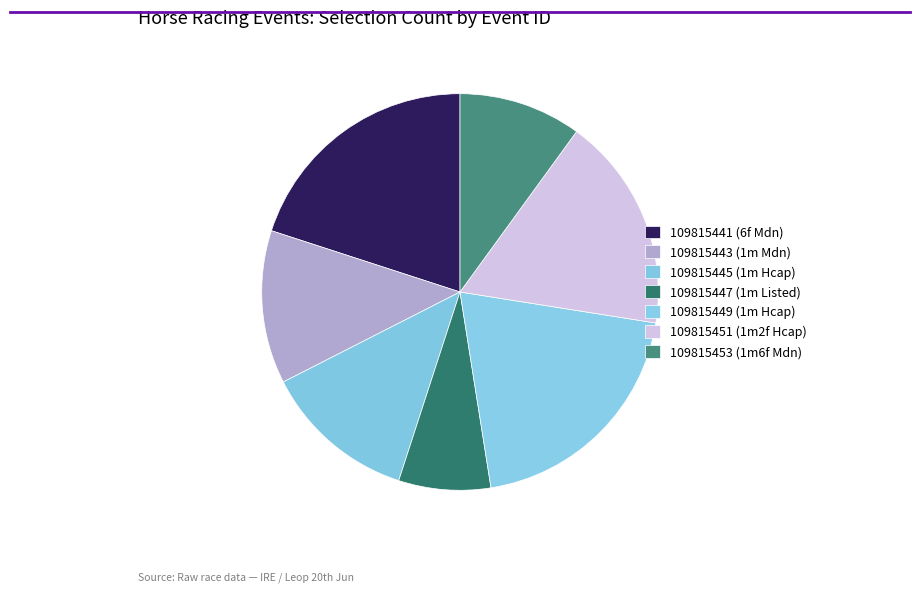

Count the number of slices in the pie.

7